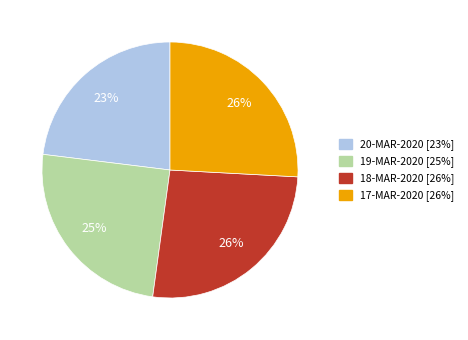

Which has a higher value, 19-MAR-2020 or 20-MAR-2020?

19-MAR-2020